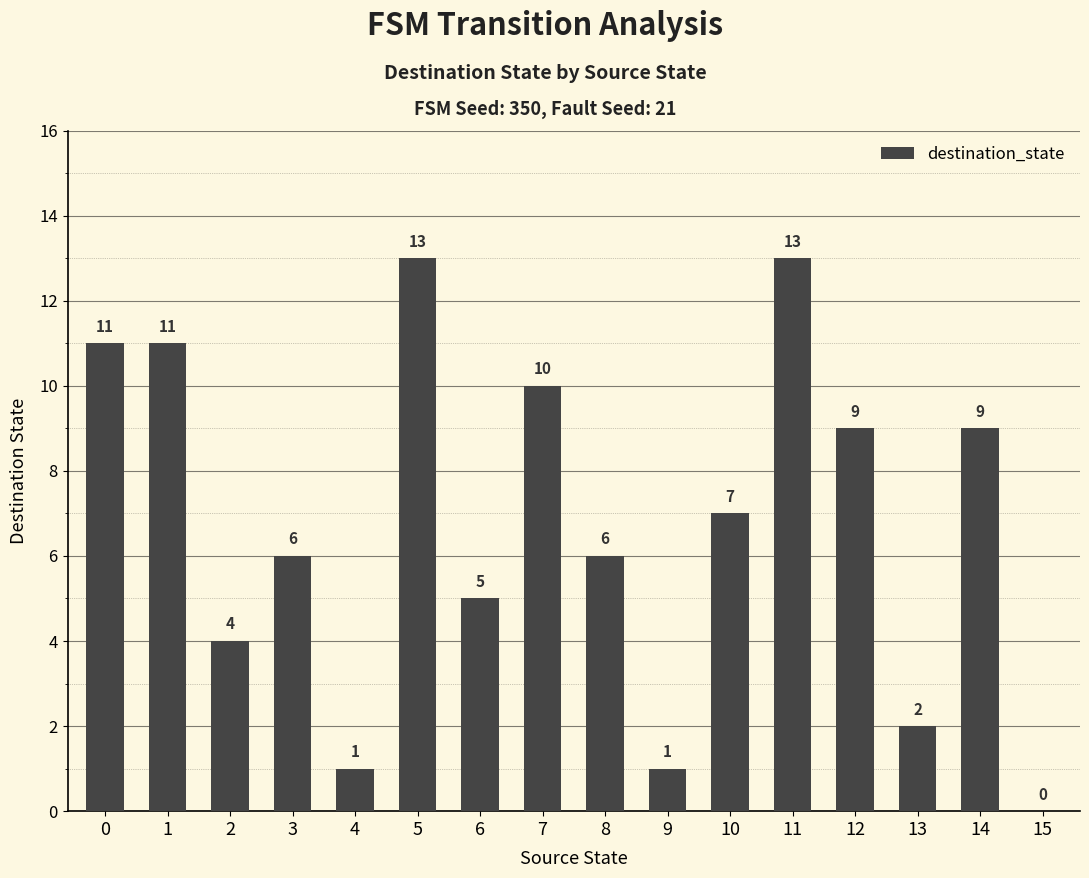

What is the maximum value shown in the chart?

13